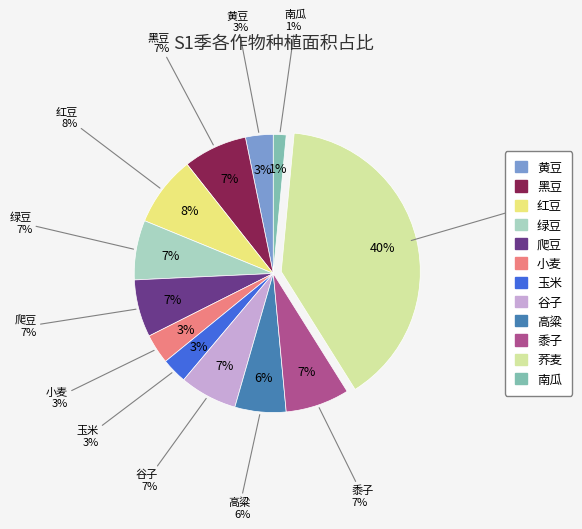

Do 黍子 and 黄豆 together represent more than half of the pie?

No